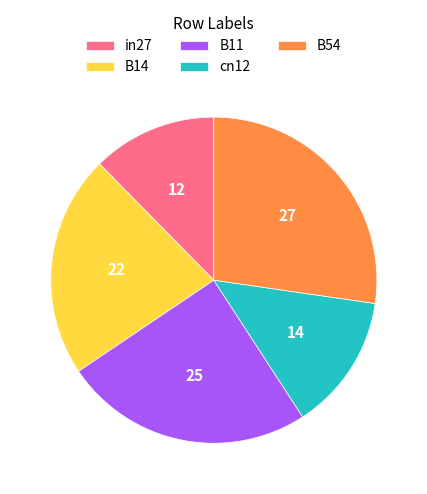

What is the largest slice in the pie chart?

B54